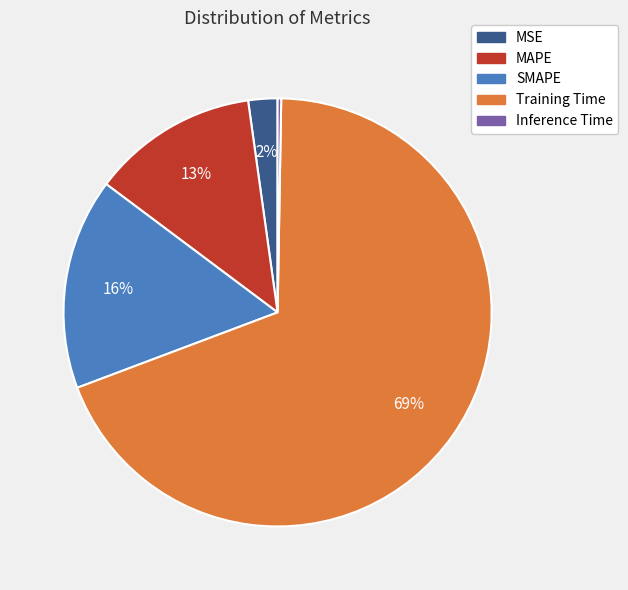

Which category has the biggest portion of the pie?

Training Time